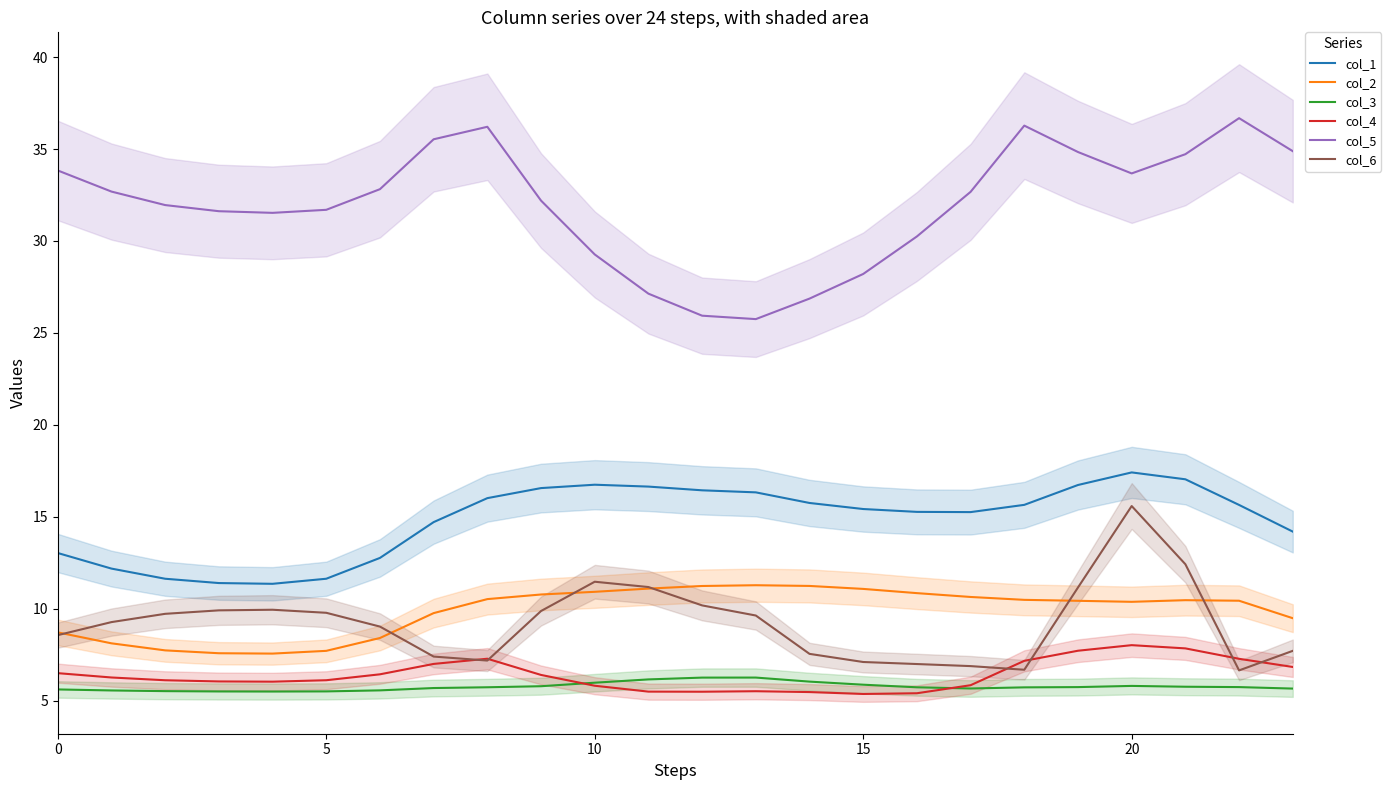

How many categories are shown in the chart?

24